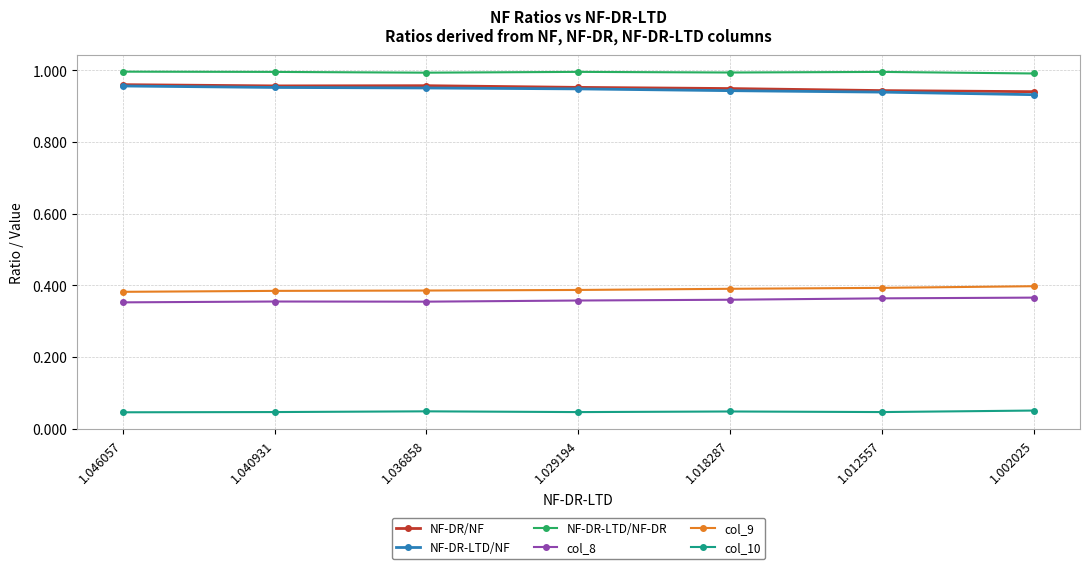

True or false: col_10 and NF-DR-LTD/NF intersect in this chart.

False